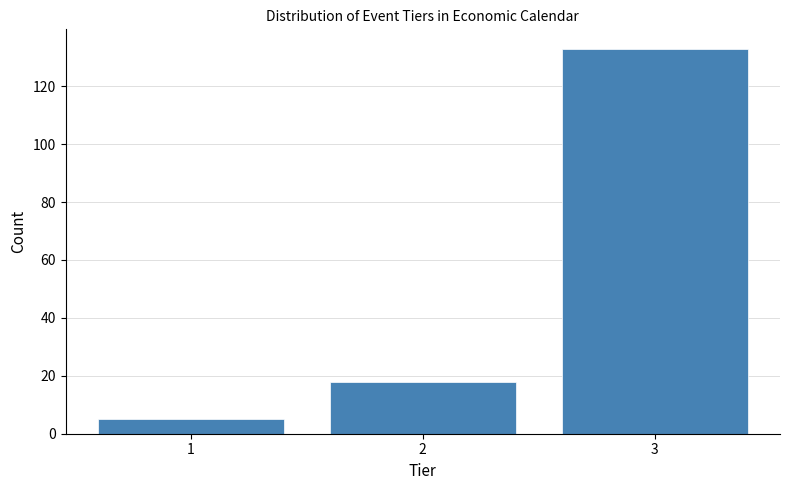

Reading right to left, transcribe all the data shown in this chart.

3=133	2=18	1=5